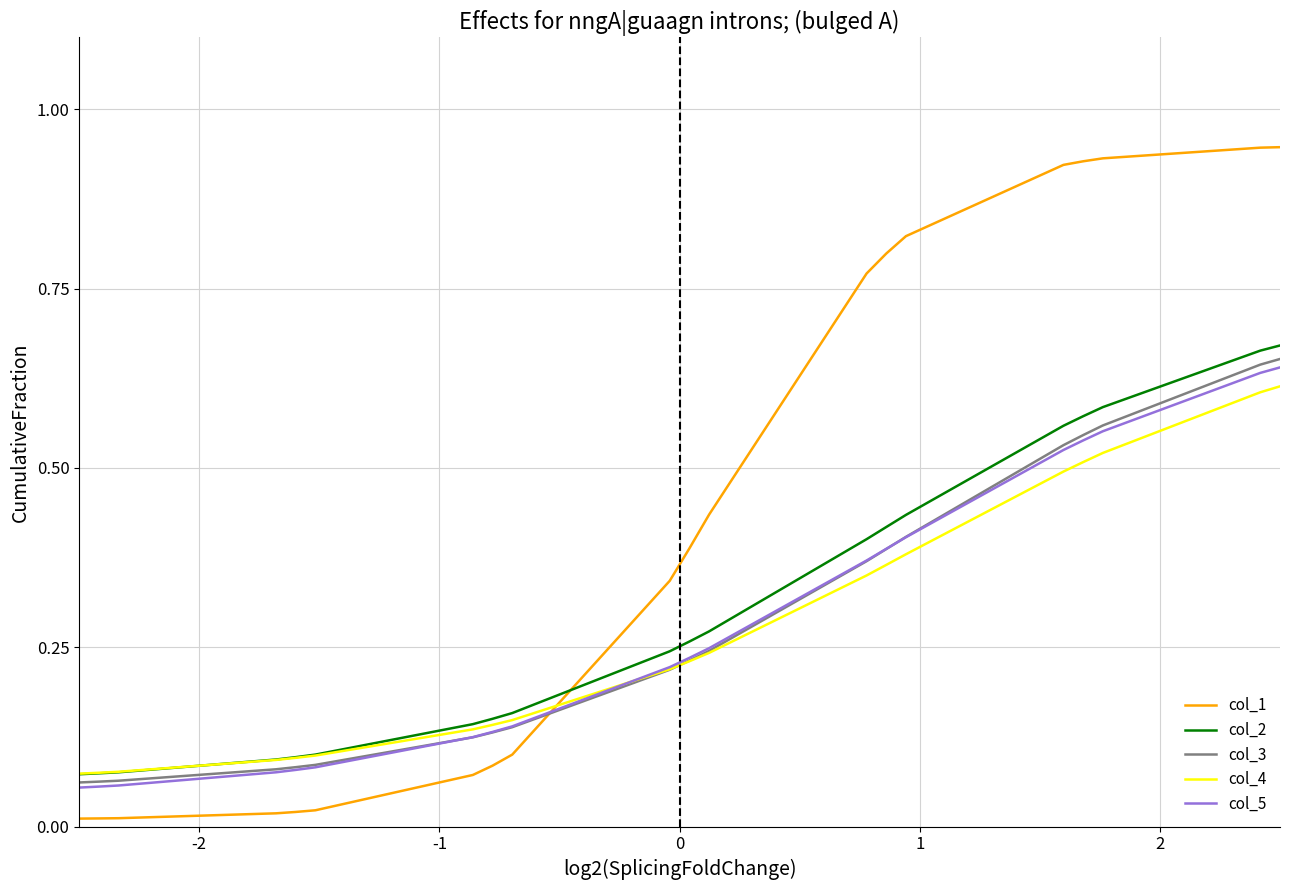

How many lines are shown in the chart?

5